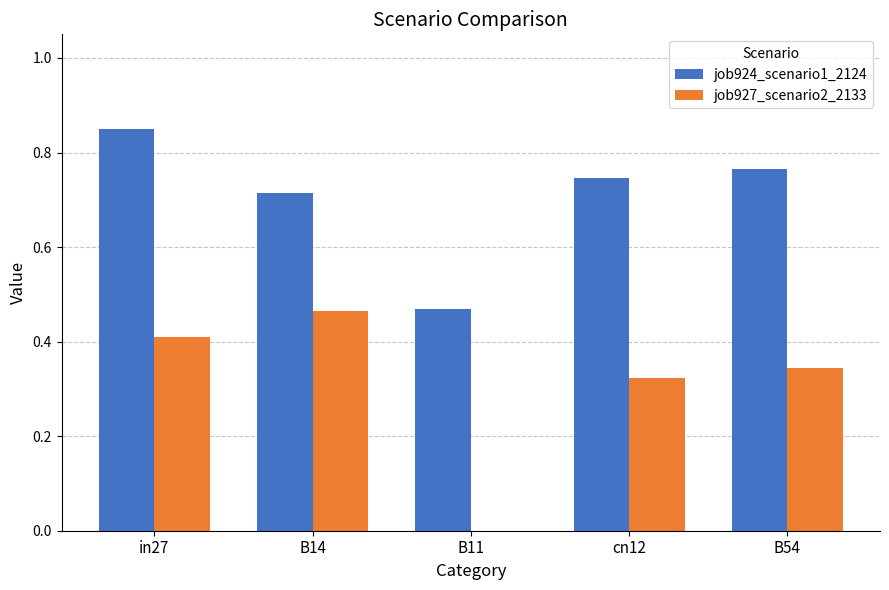

What is the sum of the job924_scenario1_2124 values at B14 and B54?

1.5